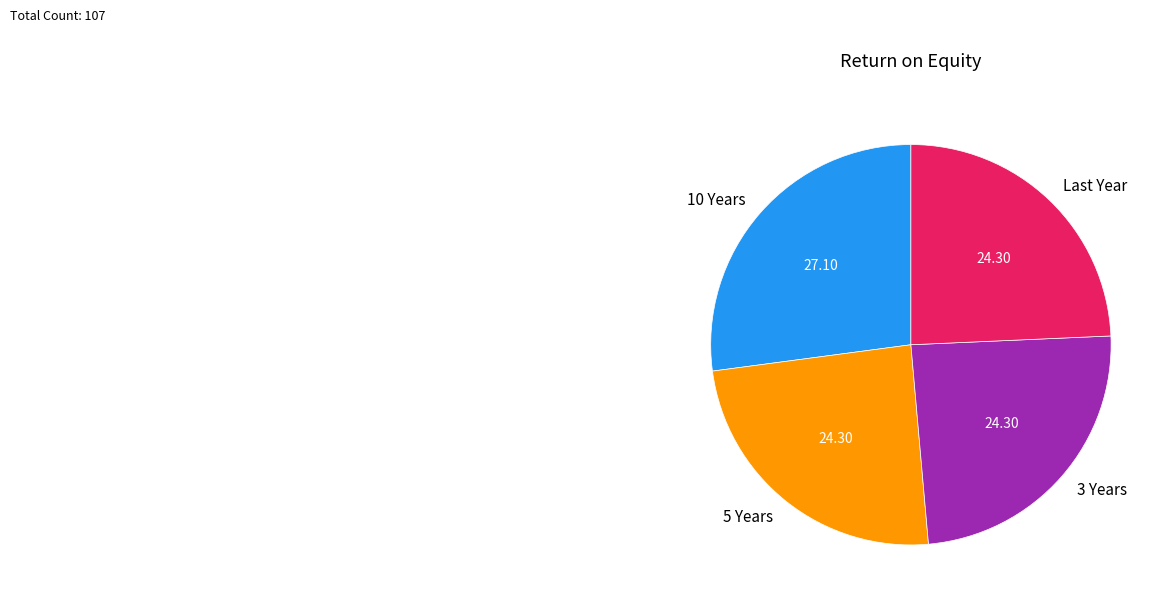

Is the sum of 10 Years and 5 Years greater than half?

Yes